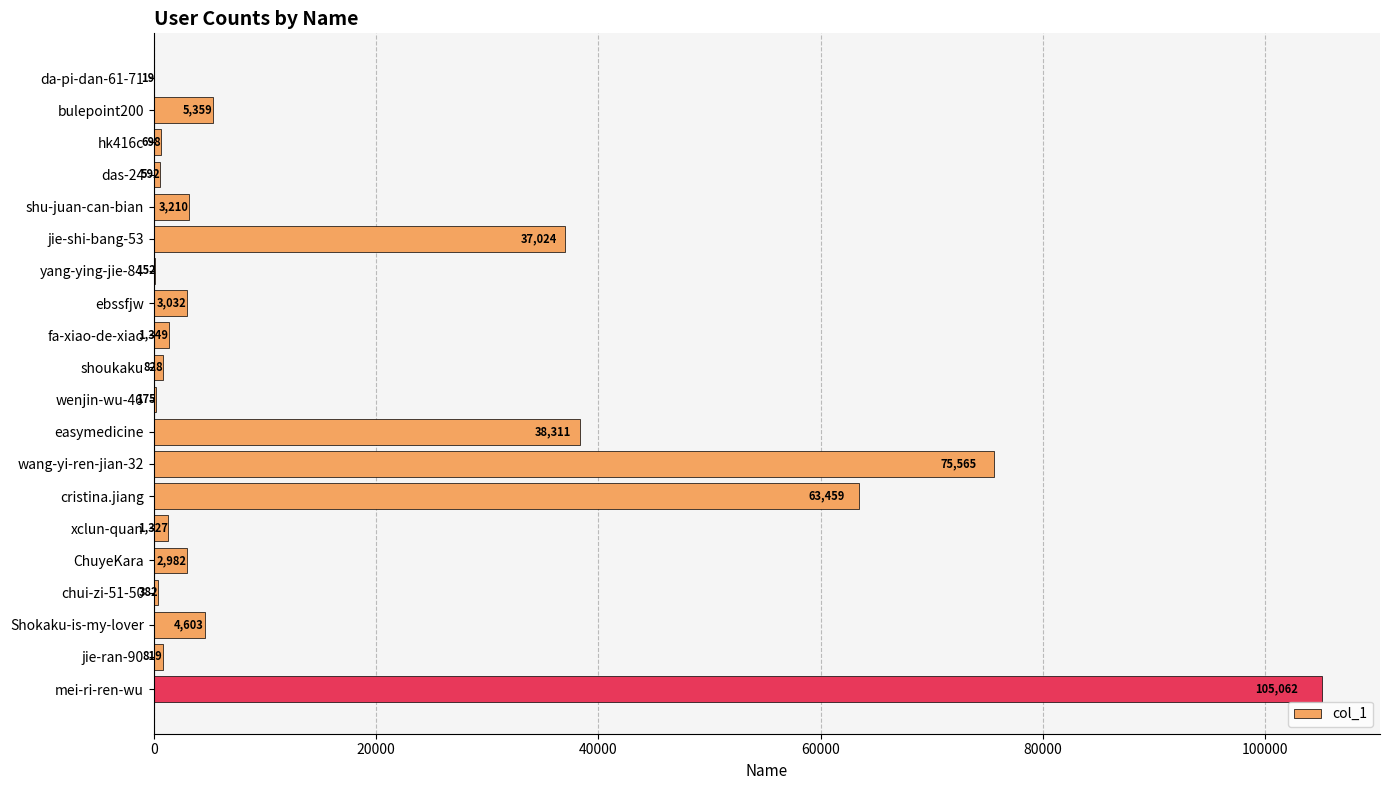

What is the sum of the values at wang-yi-ren-jian-32 and jie-ran-90?

76384